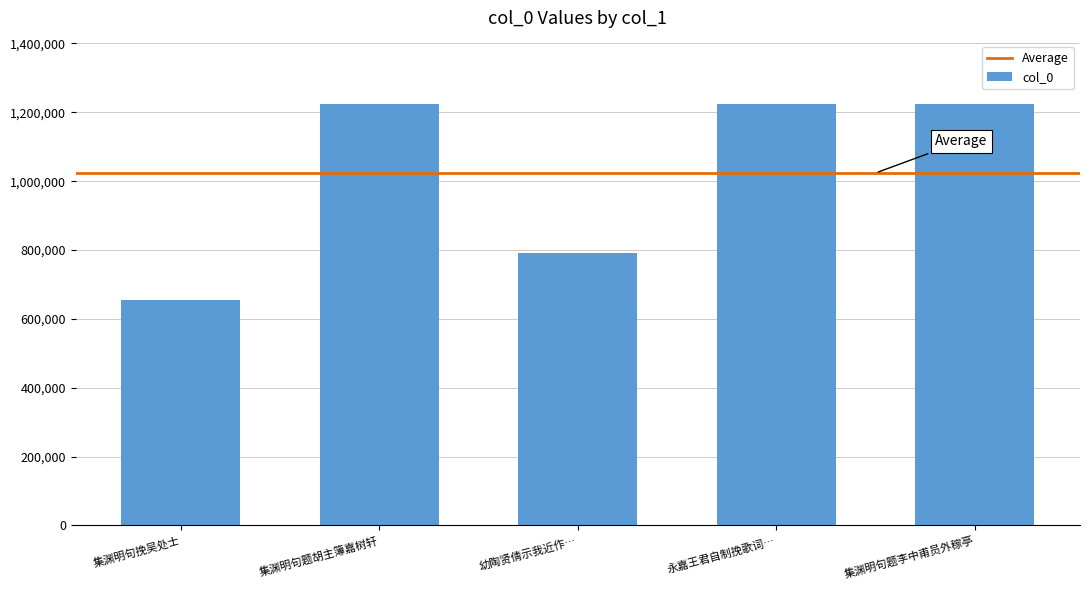

What is the value of the 5th bar from the left?

1224522